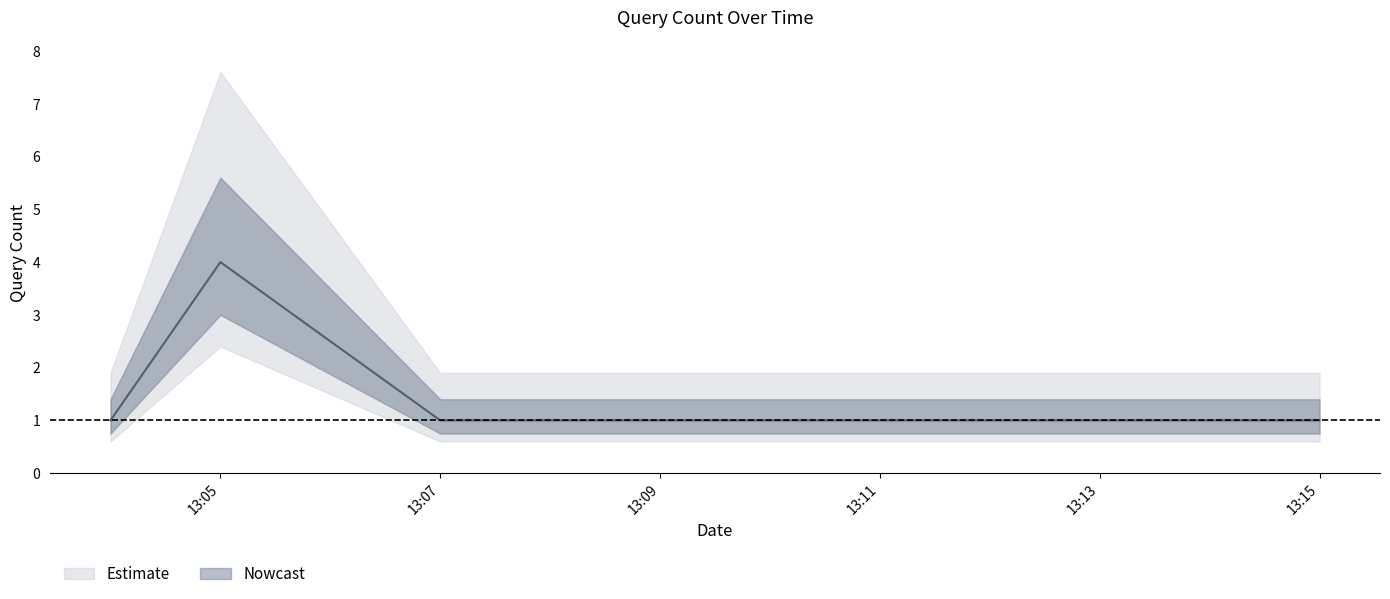

At which category does the chart reach its peak across all series?

13:05